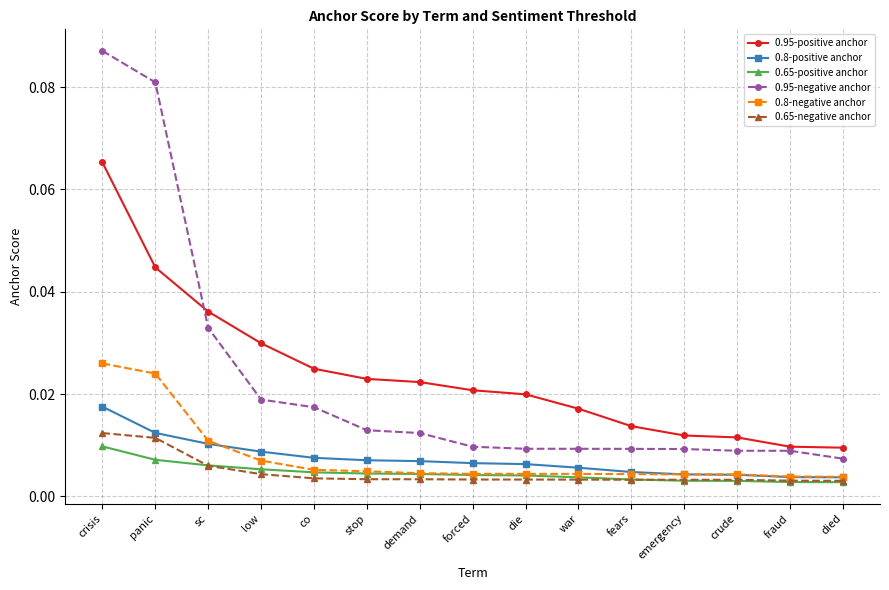

Which series has the largest range (max minus min)?

0.95-negative anchor